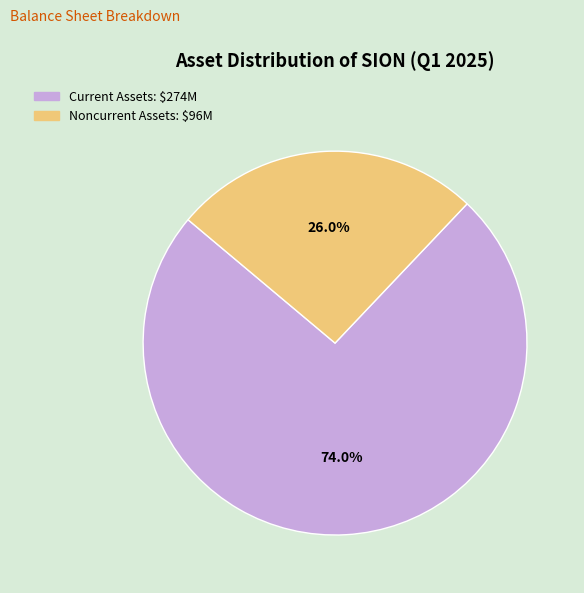

To the nearest percent, what is the difference between the Noncurrent Assets and Current Assets slice percentages?

48%